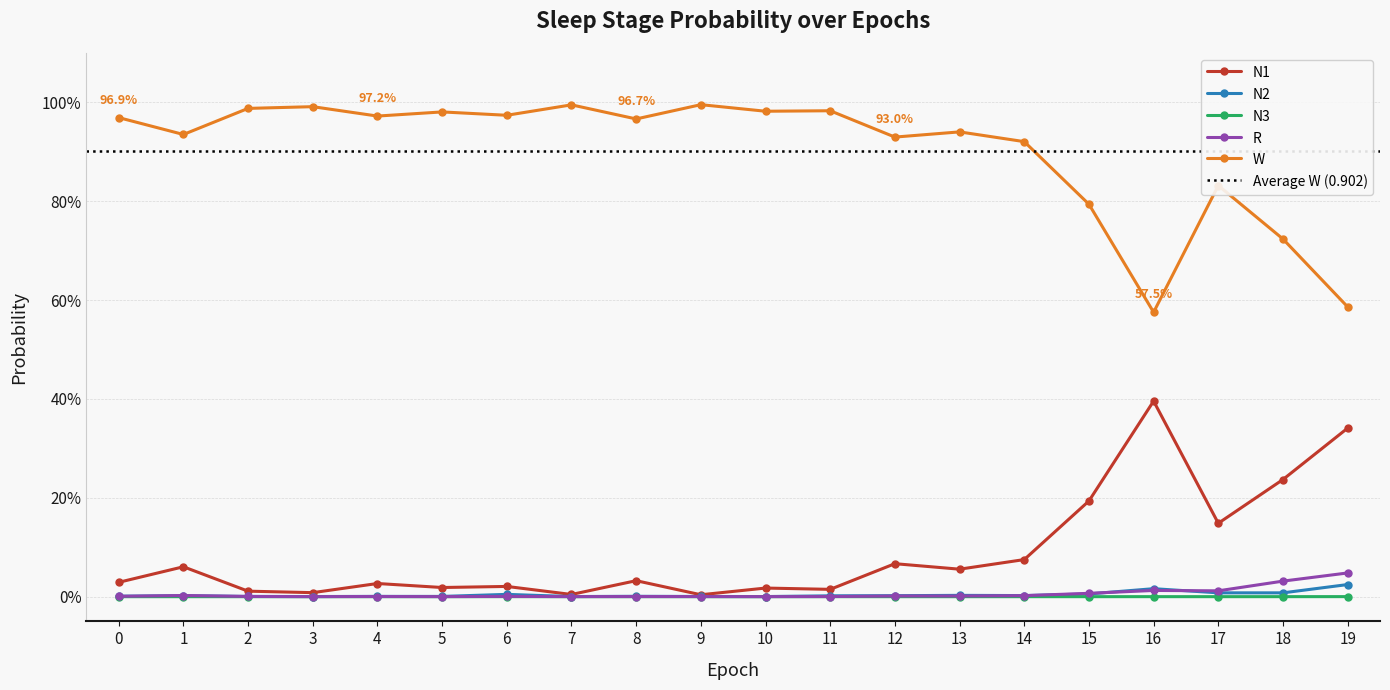

Is this an area chart (filled region under the line)?

No